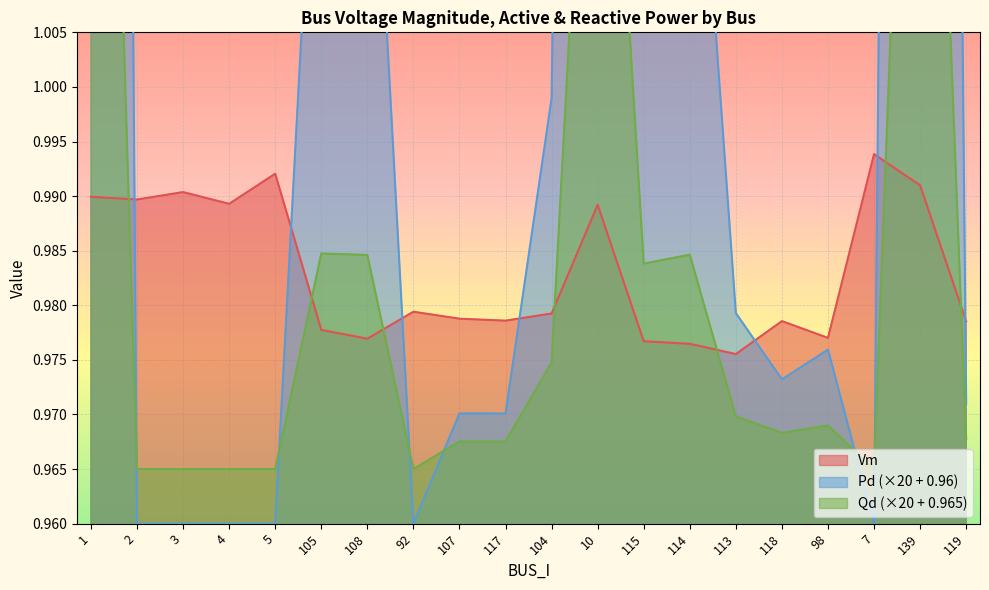

What is the label of the 1st point from the left?

1